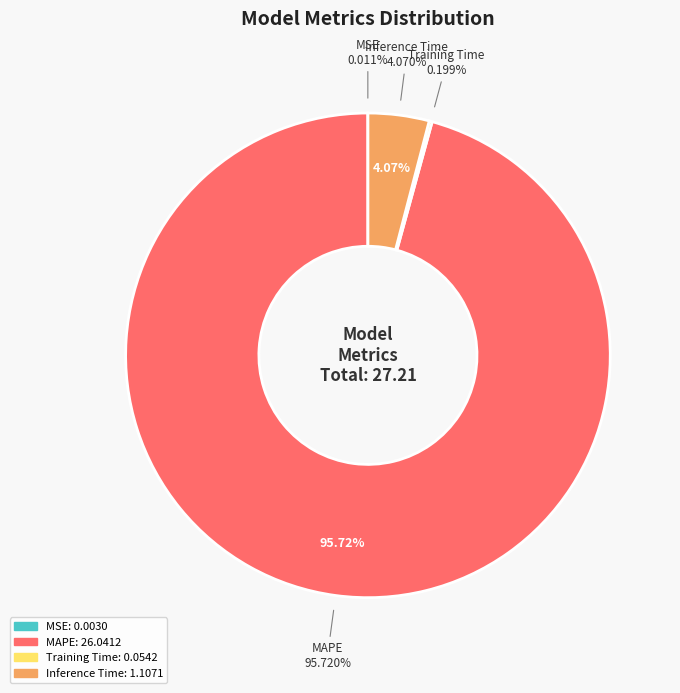

What percentage is the MAPE slice, to the nearest percent?

96%